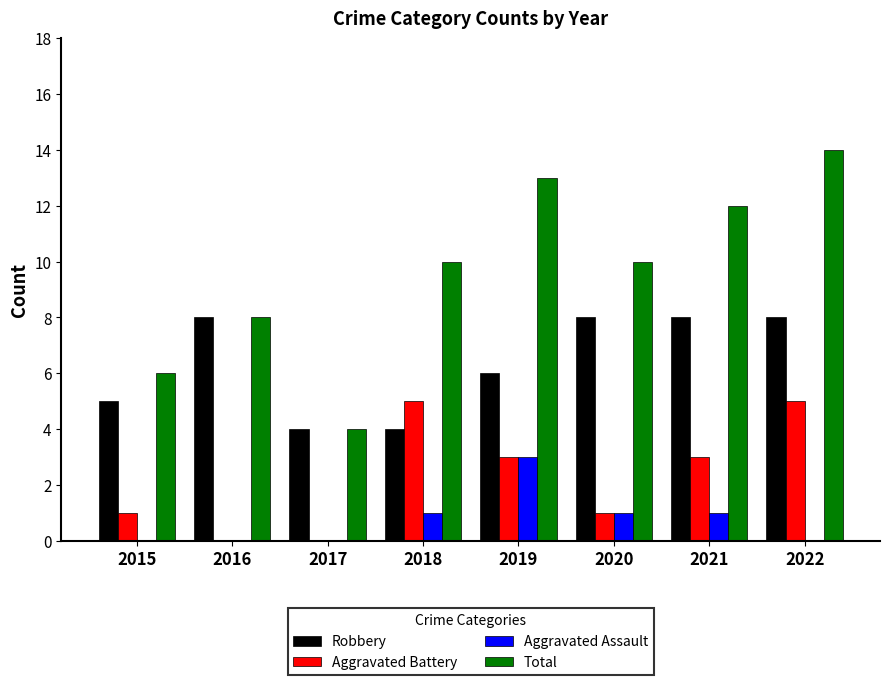

Which series changed the most between 2015 and 2016?

Robbery